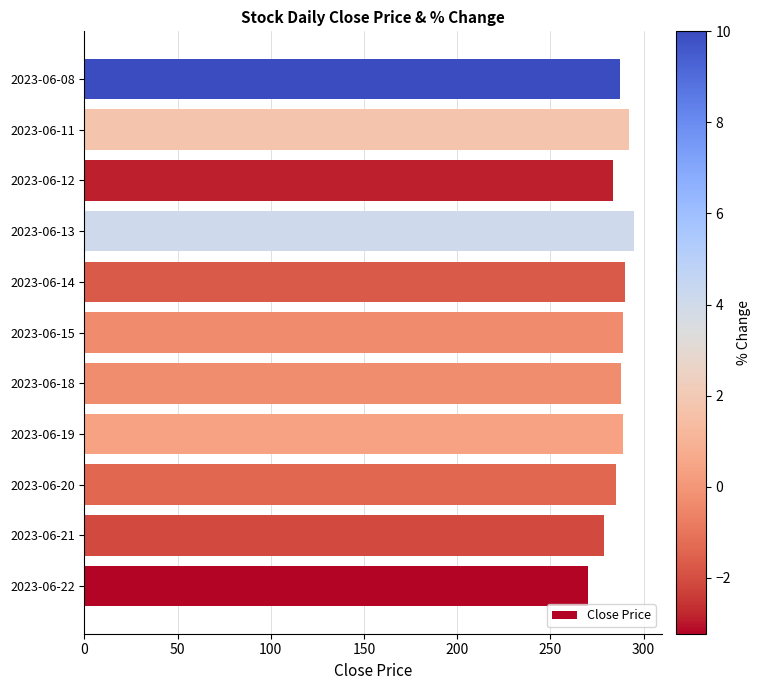

At which category does the chart reach its minimum across all series?

2023-06-22